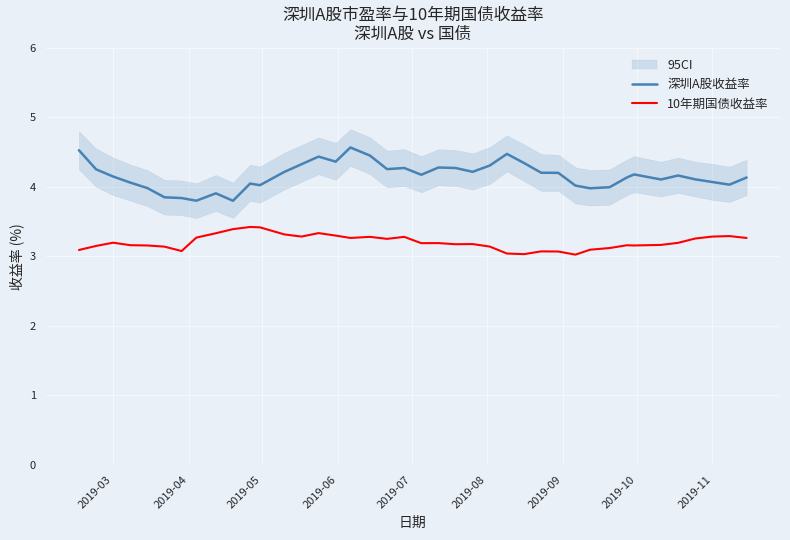

What is the highest value of the 深圳A股收益率 series?

4.6